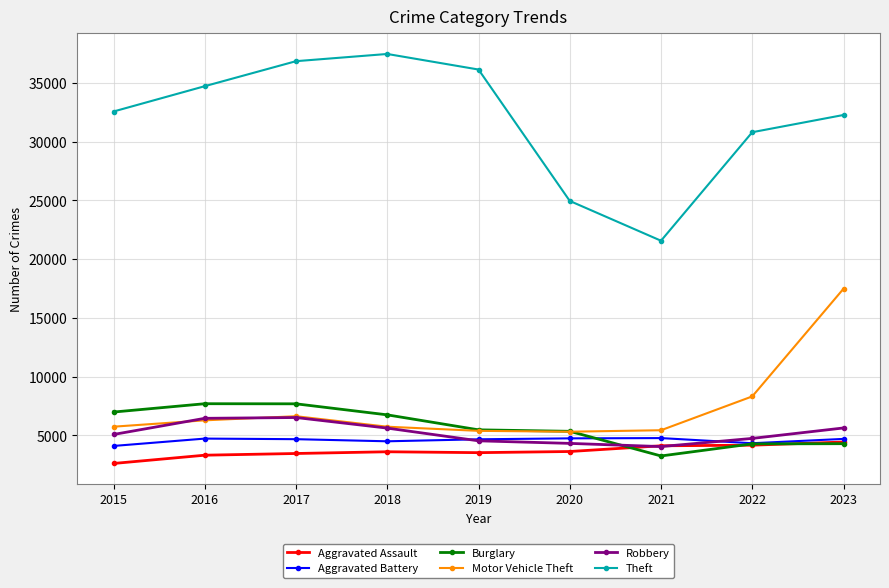

True or false: Motor Vehicle Theft has more than 0 points higher than both neighbors.

True